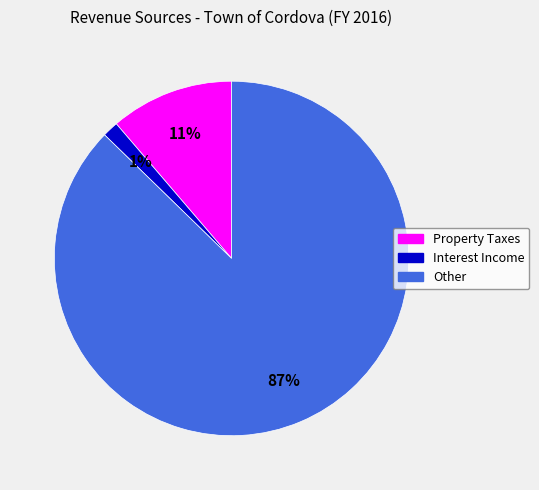

To the nearest percent, what is the average slice percentage?

33%